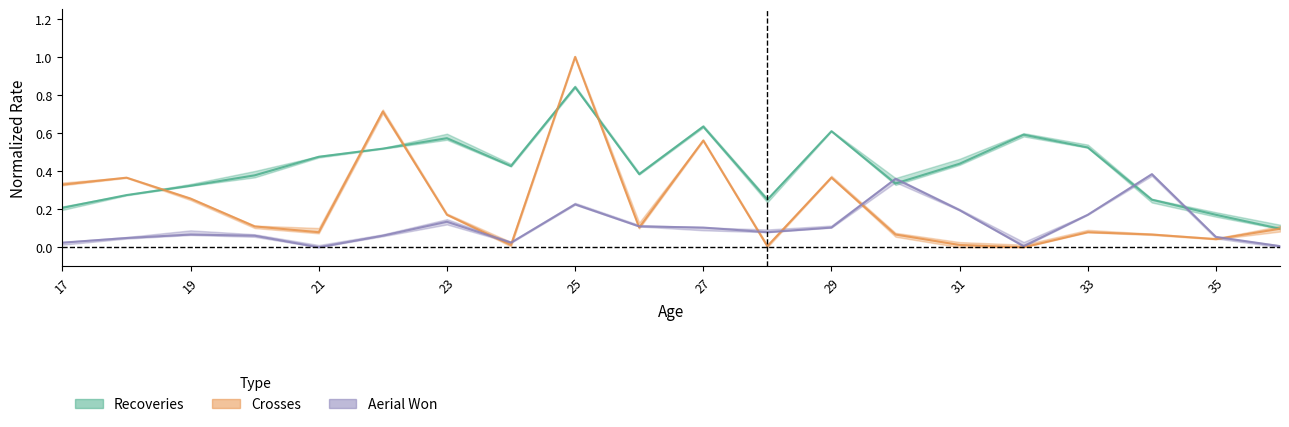

Reading left to right, extract all data points from this chart.

Recoveries: 0.2	0.3	0.3	0.4	0.5	0.5	0.6	0.4	0.8	0.4	0.6	0.2	0.6	0.3	0.4	0.6	0.5	0.2	0.2	0.1
Crosses: 0.3	0.4	0.3	0.1	0.1	0.7	0.2	0.0	1.0	0.1	0.6	0.0	0.4	0.1	0.0	0.0	0.1	0.1	0.0	0.1
Aerial Won: 0.0	0.0	0.1	0.1	0.0	0.1	0.1	0.0	0.2	0.1	0.1	0.1	0.1	0.4	0.2	0.0	0.2	0.4	0.1	0.0